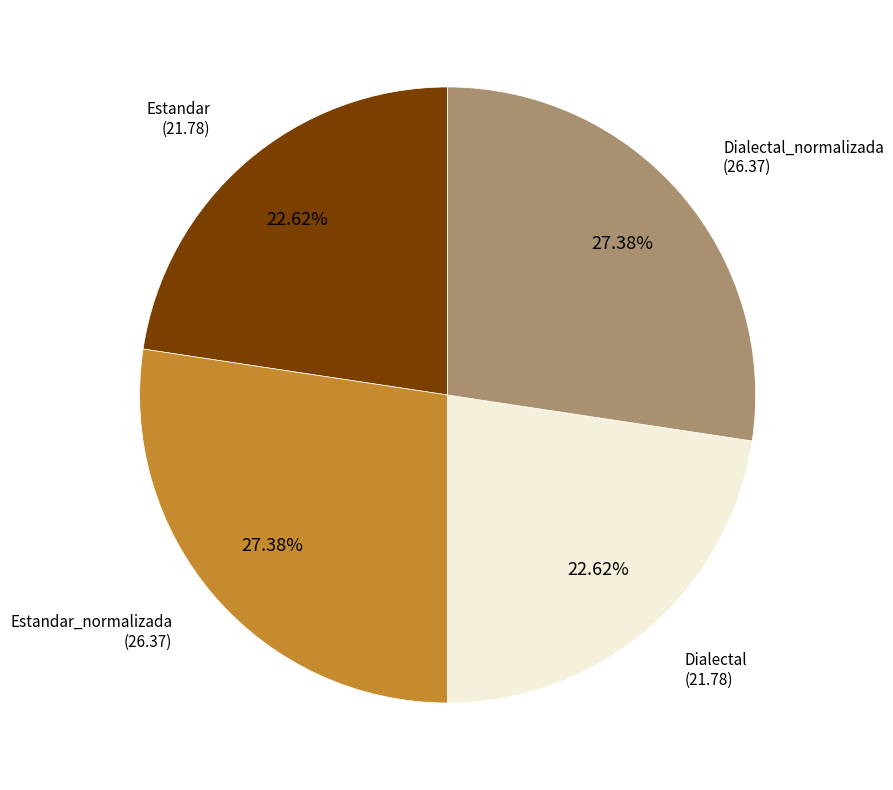

Is there a majority slice in this chart?

No